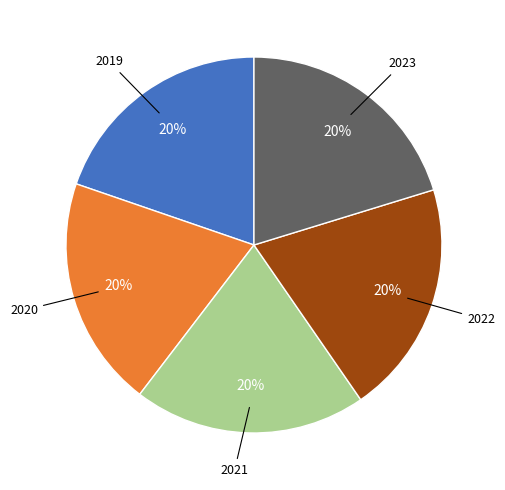

Is there any slice that represents more than half of the pie?

No